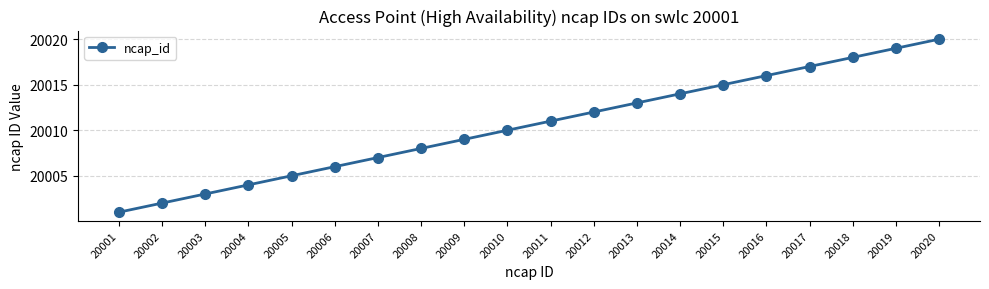

What is the maximum value shown in the chart?

20020